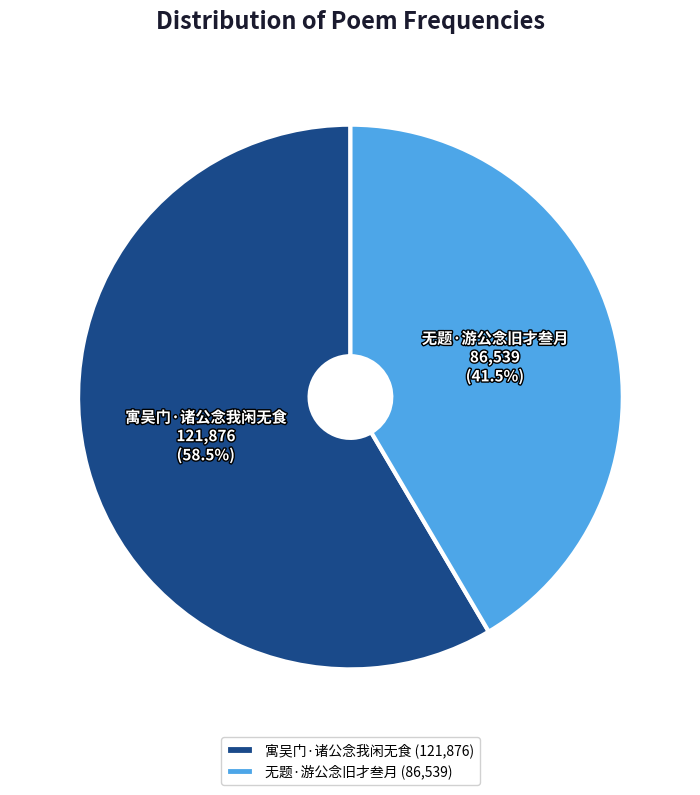

To the nearest percent, what is the average slice percentage?

50%